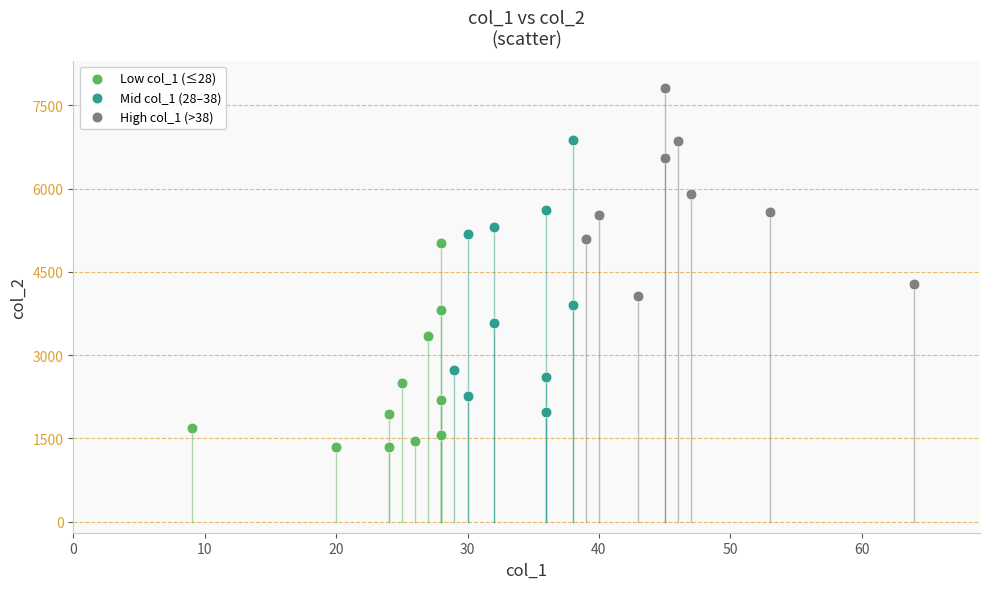

Which series has the largest Y range (max minus min)?

Mid col_1 (28–38)